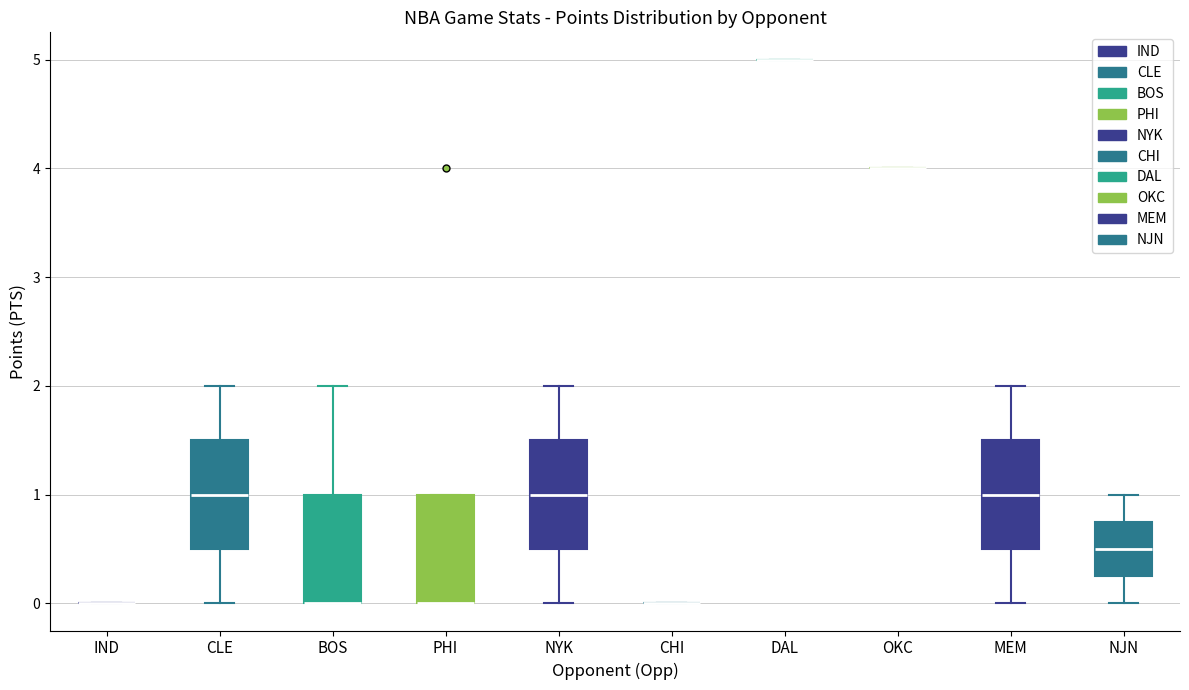

Where is the upper edge of the box for CLE on the y-axis? The values are not printed on the chart, so give them approximately, as read against the axis.

1.5